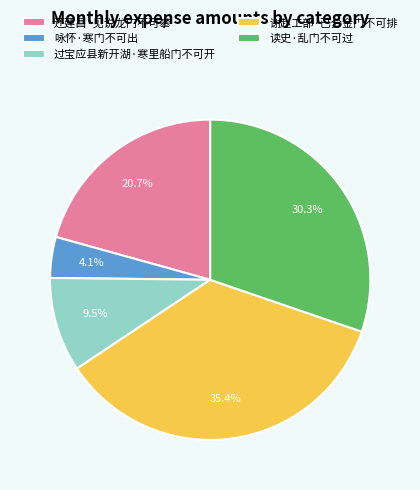

What is the smallest slice in the pie chart?

咏怀·寒门不可出